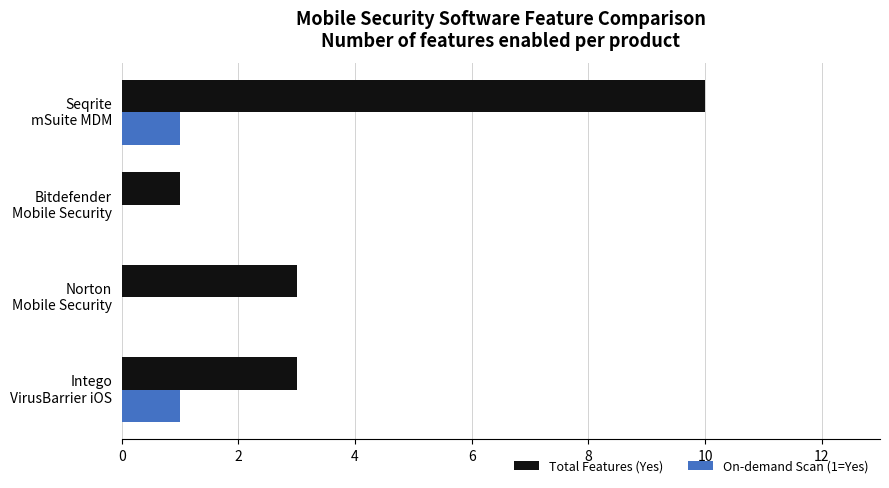

What is the highest value of the Total Features (Yes) series?

10